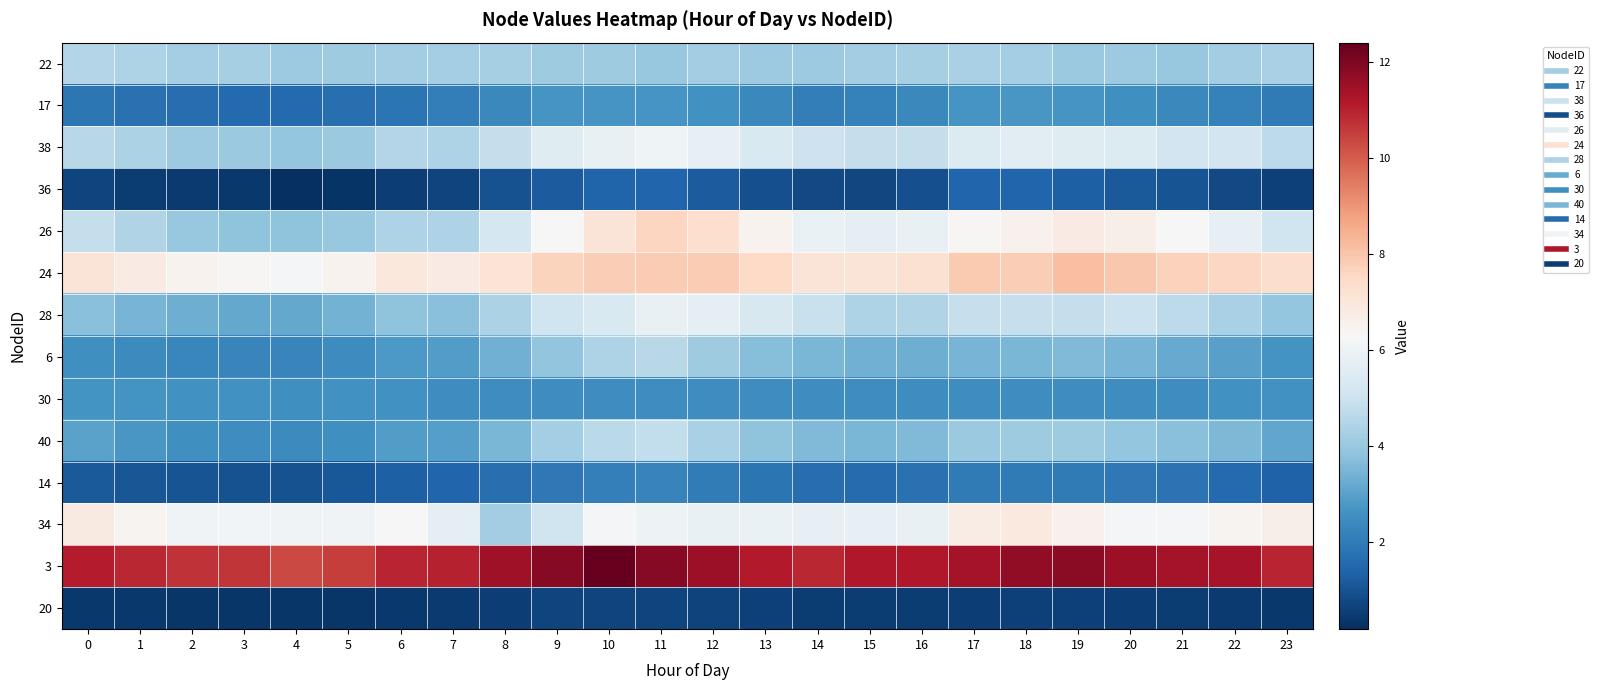

What is the difference between the highest and lowest values at 22?

10.9